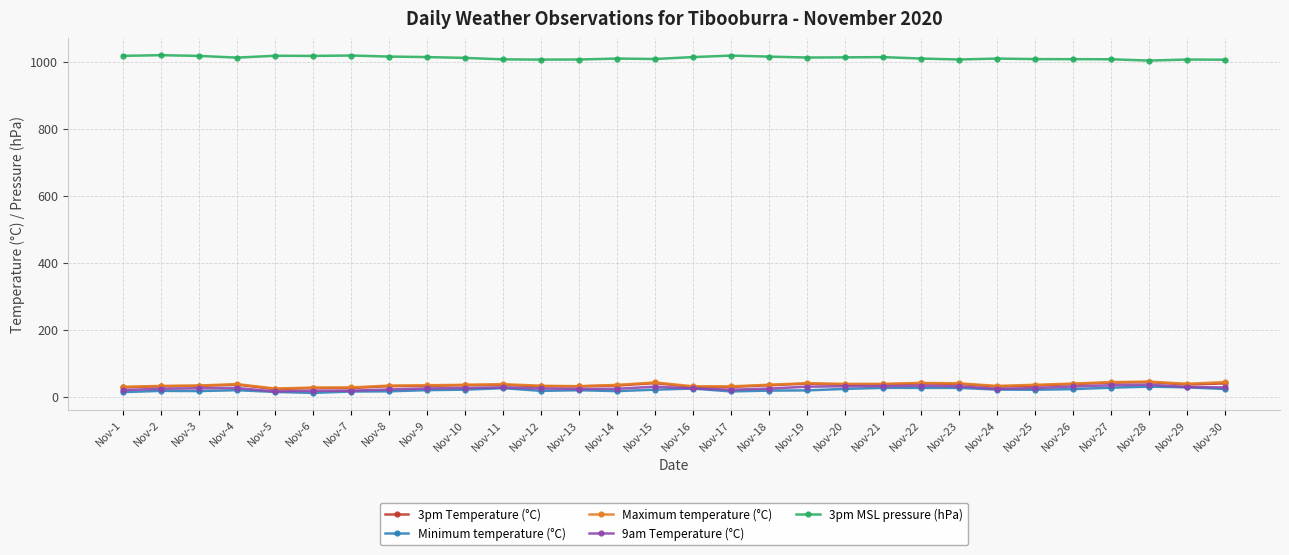

True or false: Minimum temperature (°C) has more than 0 interior local peaks.

True